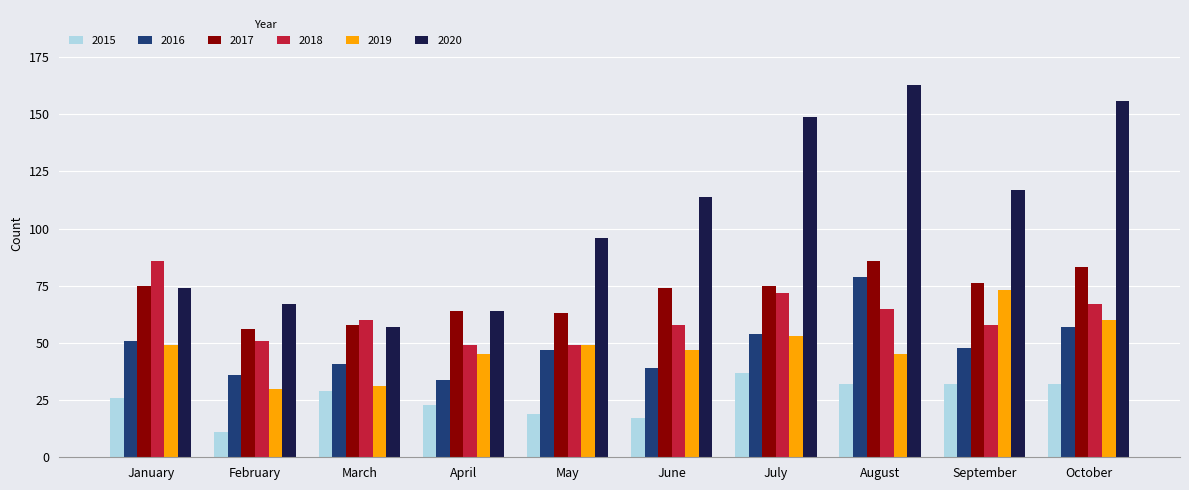

What is the sum of all 2018 values?

615